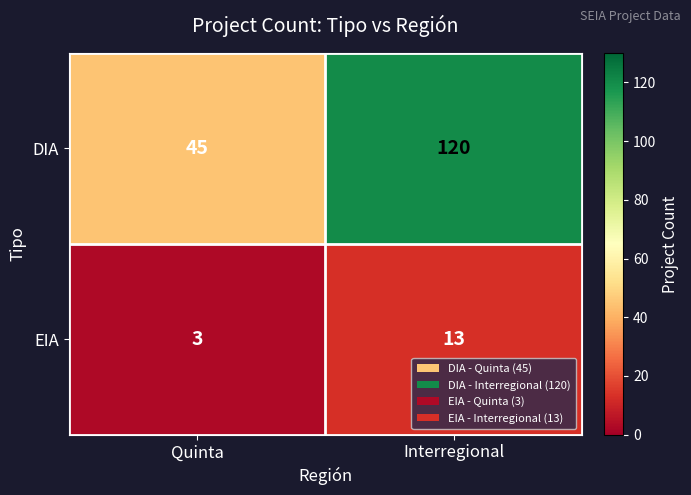

What is the difference between the maximum and minimum values in the EIA series?

10